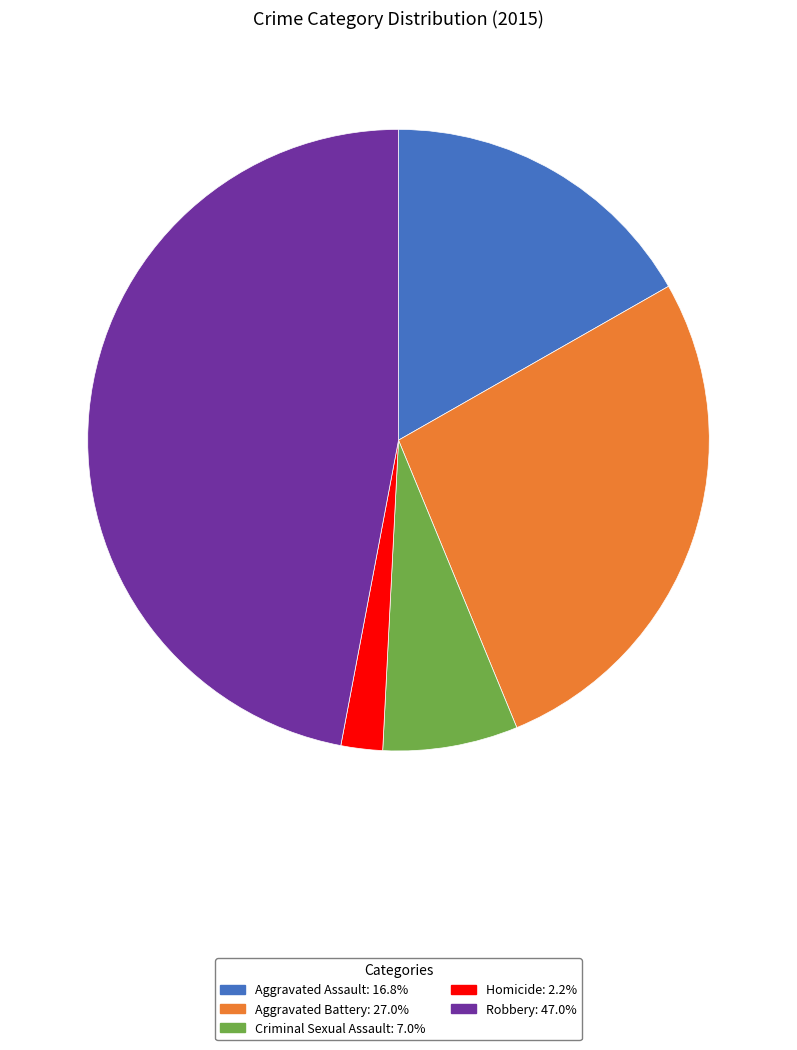

Which has a higher value, Aggravated Battery or Homicide?

Aggravated Battery